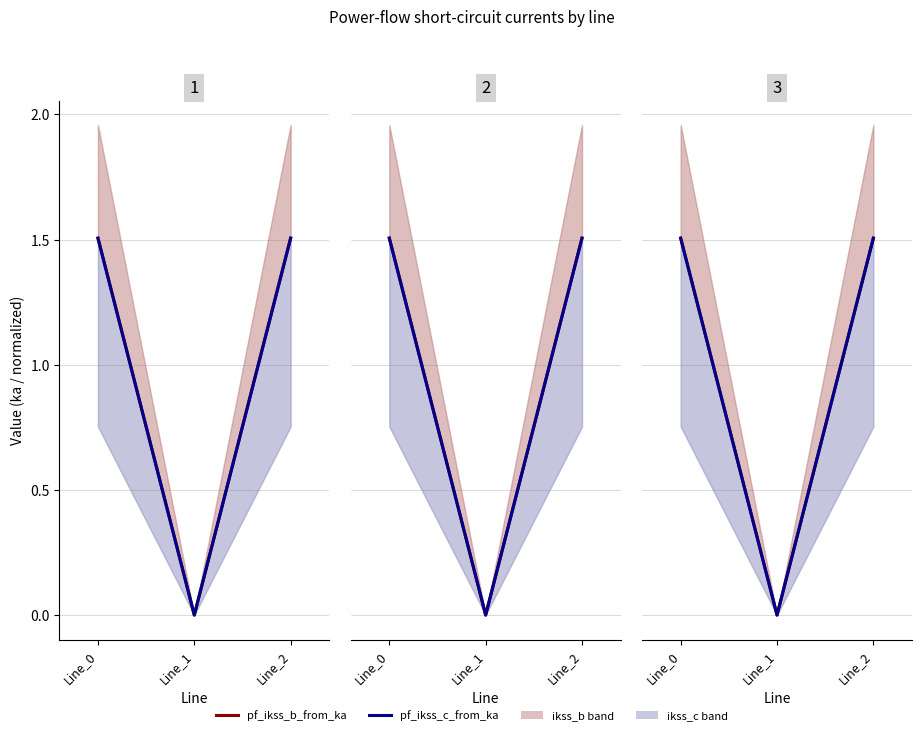

What is the difference between the maximum and minimum values in the pf_ikss_b_from_ka series?

1.5